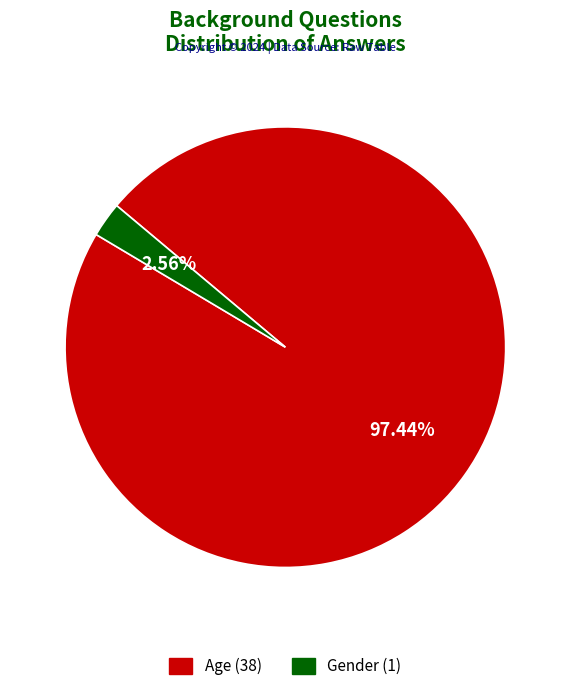

To the nearest percent, what percentage of the pie is Gender?

3%